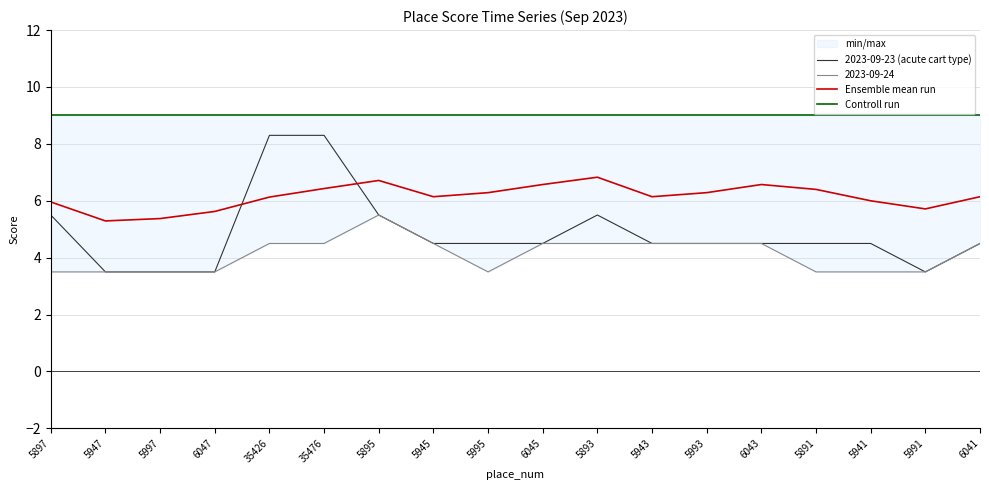

Reading left to right, transcribe all the data shown in this chart.

2023-09-23 (acute cart type): 5.5	3.5	3.5	3.5	8.3	8.3	5.5	4.5	4.5	4.5	5.5	4.5	4.5	4.5	4.5	4.5	3.5	4.5
Ensemble mean run: 6.0	5.3	5.4	5.6	6.1	6.4	6.7	6.1	6.3	6.6	6.8	6.1	6.3	6.6	6.4	6.0	5.7	6.1
Controll run: 9.0	9.0	9.0	9.0	9.0	9.0	9.0	9.0	9.0	9.0	9.0	9.0	9.0	9.0	9.0	9.0	9.0	9.0